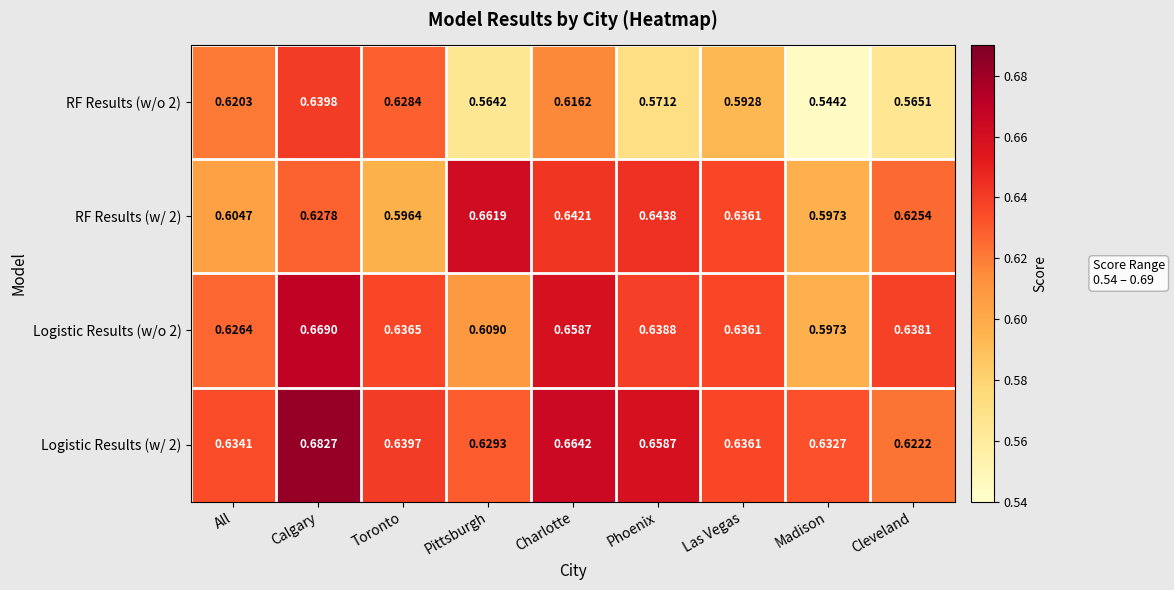

At All, list the series in order from smallest to largest.

RF Results (w/ 2), RF Results (w/o 2), Logistic Results (w/o 2), Logistic Results (w/ 2)